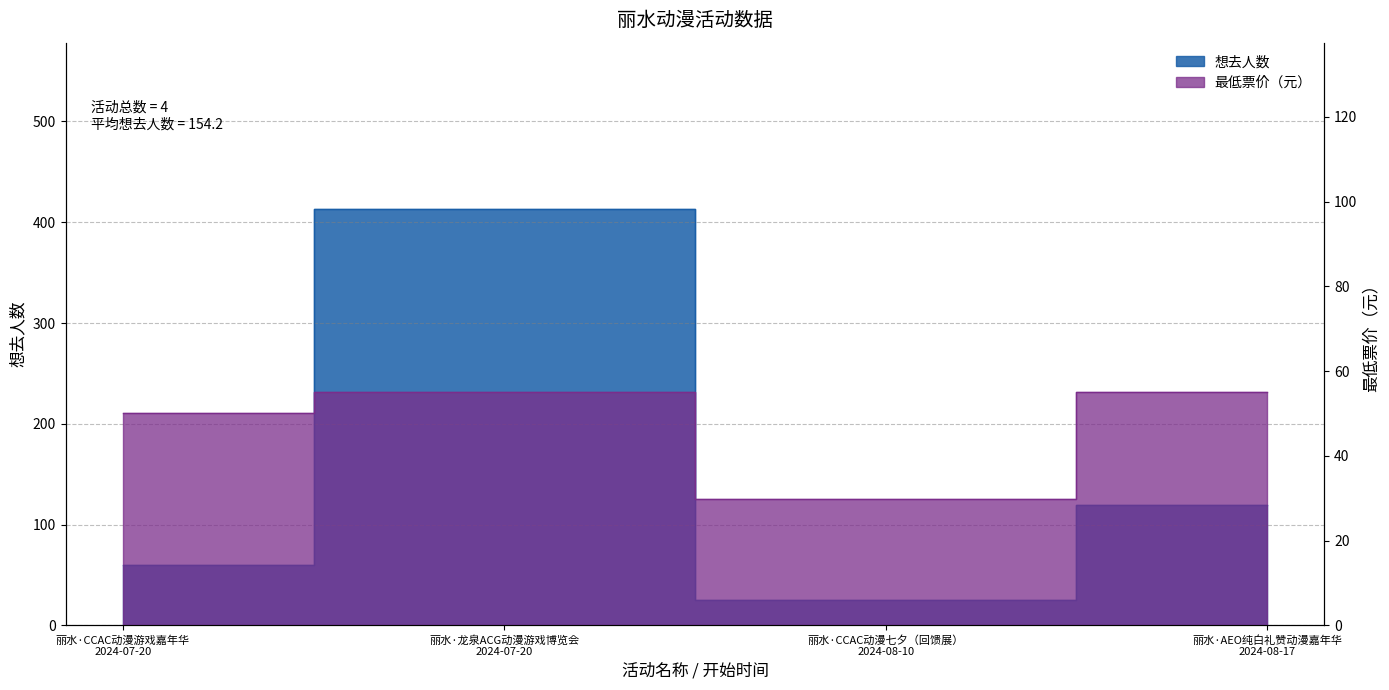

What is the sum of all 想去人数 values?

617.0